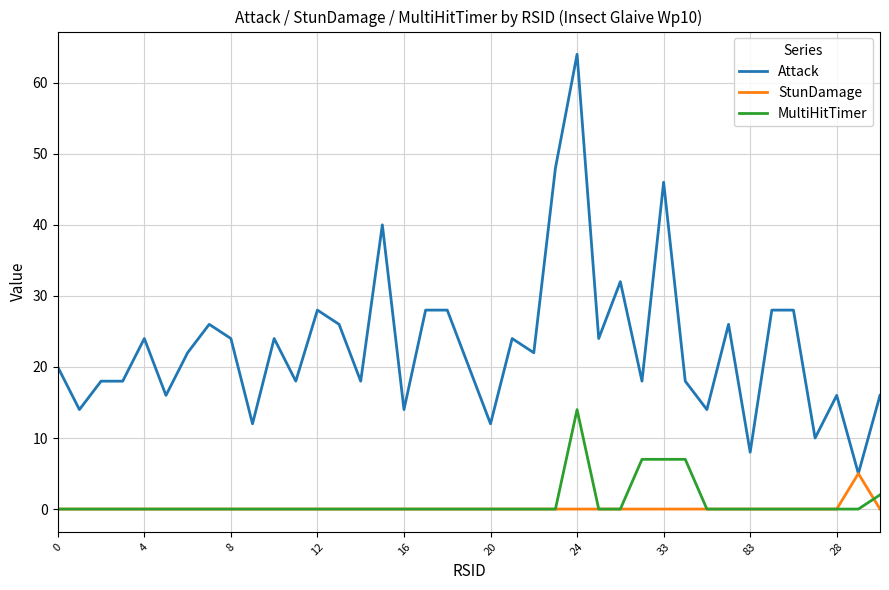

Which series has the largest range (max minus min)?

Attack